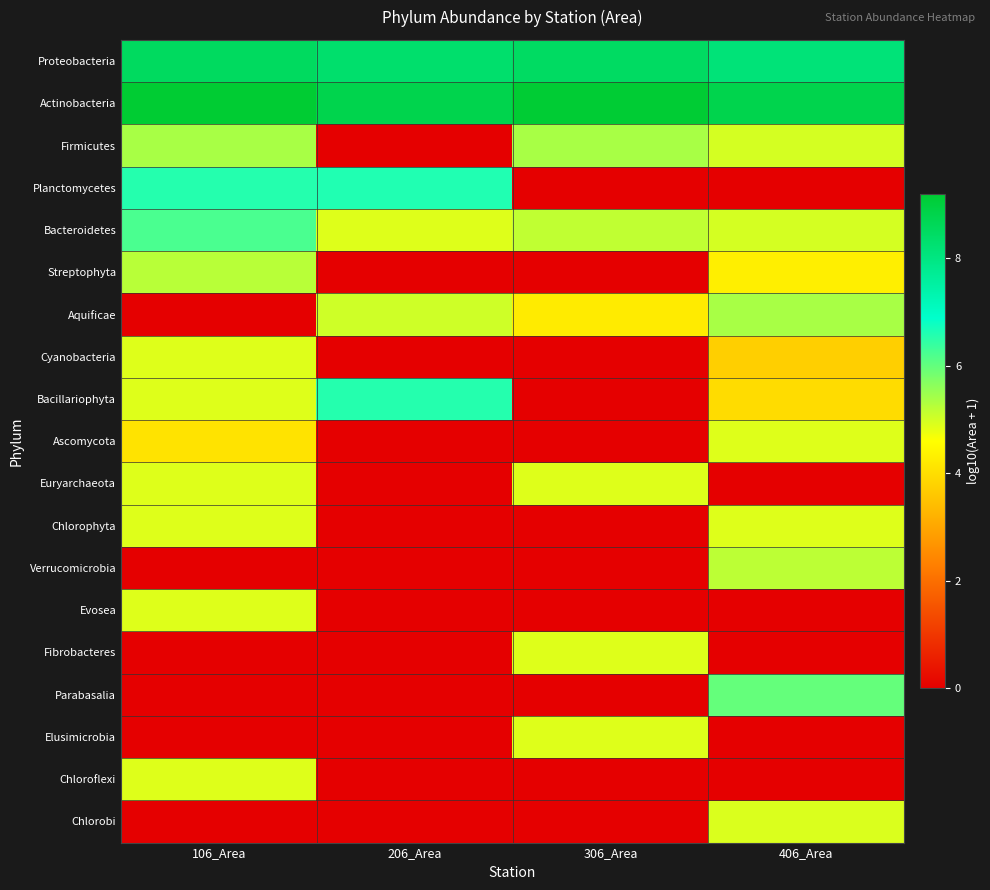

Rank the series by their maximum value, from highest to lowest.

Actinobacteria, Proteobacteria, Planctomycetes, Bacillariophyta, Bacteroidetes, Parabasalia, Firmicutes, Aquificae, Streptophyta, Verrucomicrobia, Chlorobi, Cyanobacteria, Ascomycota, Euryarchaeota, Chlorophyta, Evosea, Fibrobacteres, Elusimicrobia, Chloroflexi